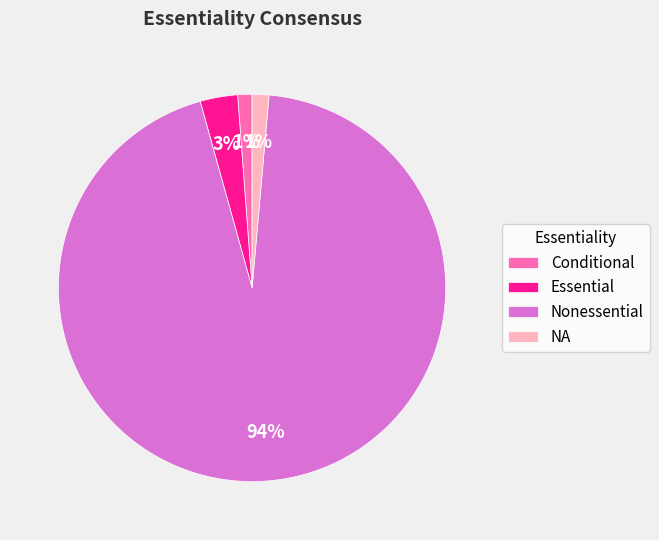

What percentage is the Conditional slice, to the nearest percent?

1%